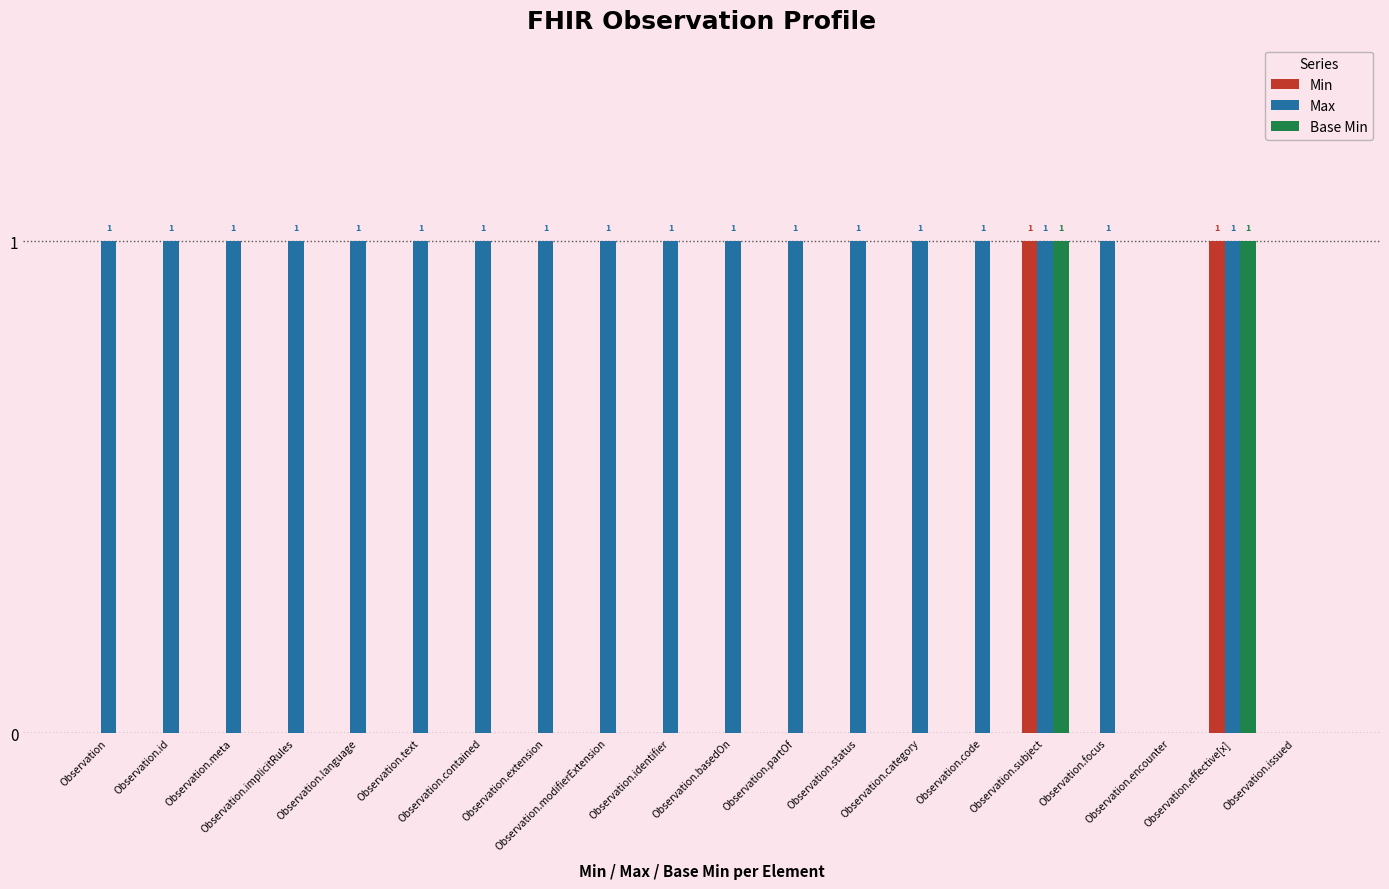

Reading left to right, list all the values displayed in this chart.

Min: Observation=0	Observation.id=0	Observation.meta=0	Observation.implicitRules=0	Observation.language=0	Observation.text=0	Observation.contained=0	Observation.extension=0	Observation.modifierExtension=0	Observation.identifier=0	Observation.basedOn=0	Observation.partOf=0	Observation.status=0	Observation.category=0	Observation.code=0	Observation.subject=1	Observation.focus=0	Observation.encounter=0	Observation.effective[x]=1	Observation.issued=0
Max: Observation=1	Observation.id=1	Observation.meta=1	Observation.implicitRules=1	Observation.language=1	Observation.text=1	Observation.contained=1	Observation.extension=1	Observation.modifierExtension=1	Observation.identifier=1	Observation.basedOn=1	Observation.partOf=1	Observation.status=1	Observation.category=1	Observation.code=1	Observation.subject=1	Observation.focus=1	Observation.encounter=0	Observation.effective[x]=1	Observation.issued=0
Base Min: Observation=0	Observation.id=0	Observation.meta=0	Observation.implicitRules=0	Observation.language=0	Observation.text=0	Observation.contained=0	Observation.extension=0	Observation.modifierExtension=0	Observation.identifier=0	Observation.basedOn=0	Observation.partOf=0	Observation.status=0	Observation.category=0	Observation.code=0	Observation.subject=1	Observation.focus=0	Observation.encounter=0	Observation.effective[x]=1	Observation.issued=0